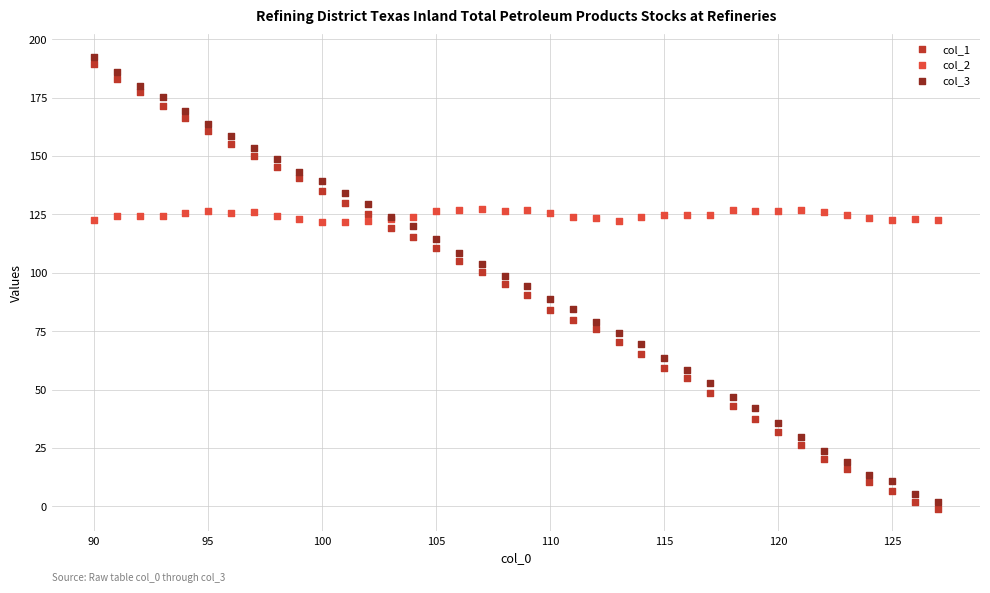

Which series has the largest Y range (max minus min)?

col_1